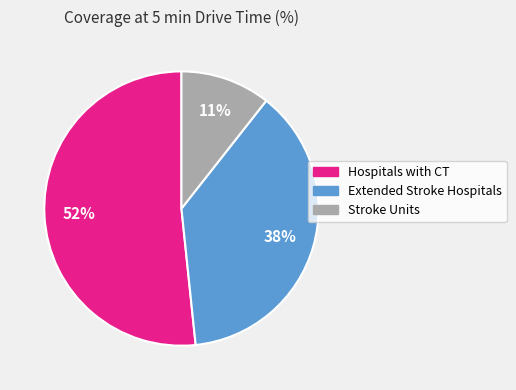

Which category has the biggest portion of the pie?

Hospitals with CT